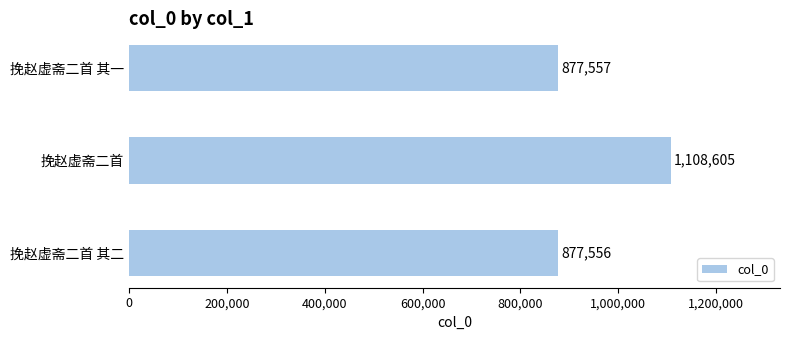

Reading bottom to top, what are all the values shown in this chart?

挽赵虚斋二首 其二=877556	挽赵虚斋二首=1108605	挽赵虚斋二首 其一=877557